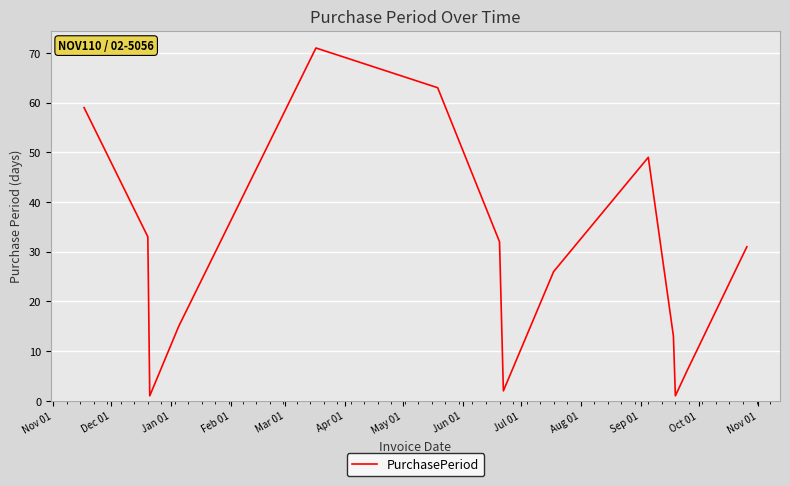

What is the greatest value displayed?

71